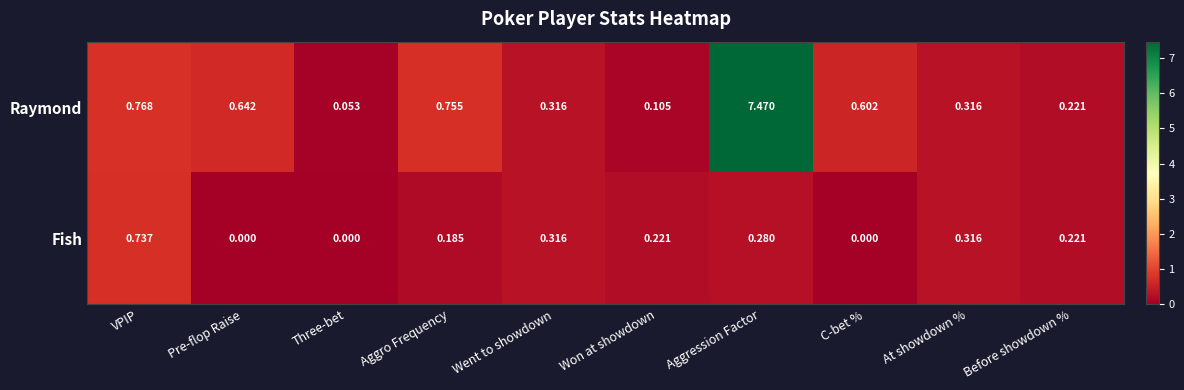

At how many categories does at least one series exceed 2?

1